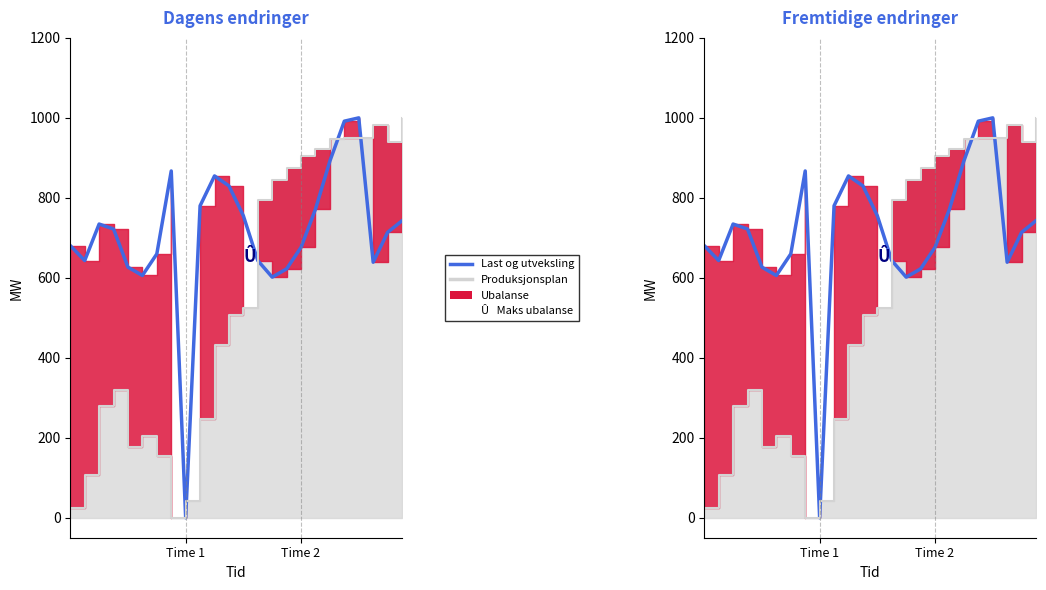

Does the chart display data point markers on the line(s)?

No